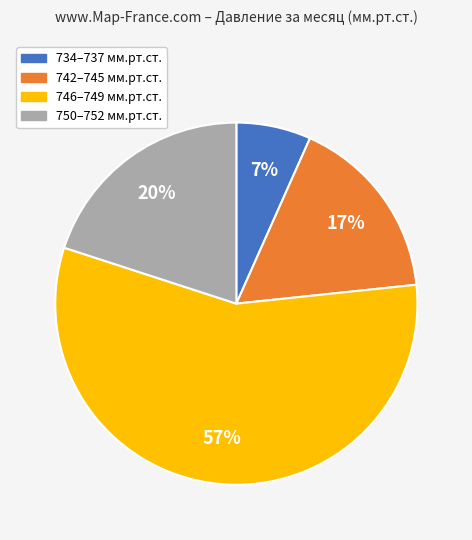

Is there any slice that represents more than half of the pie?

Yes